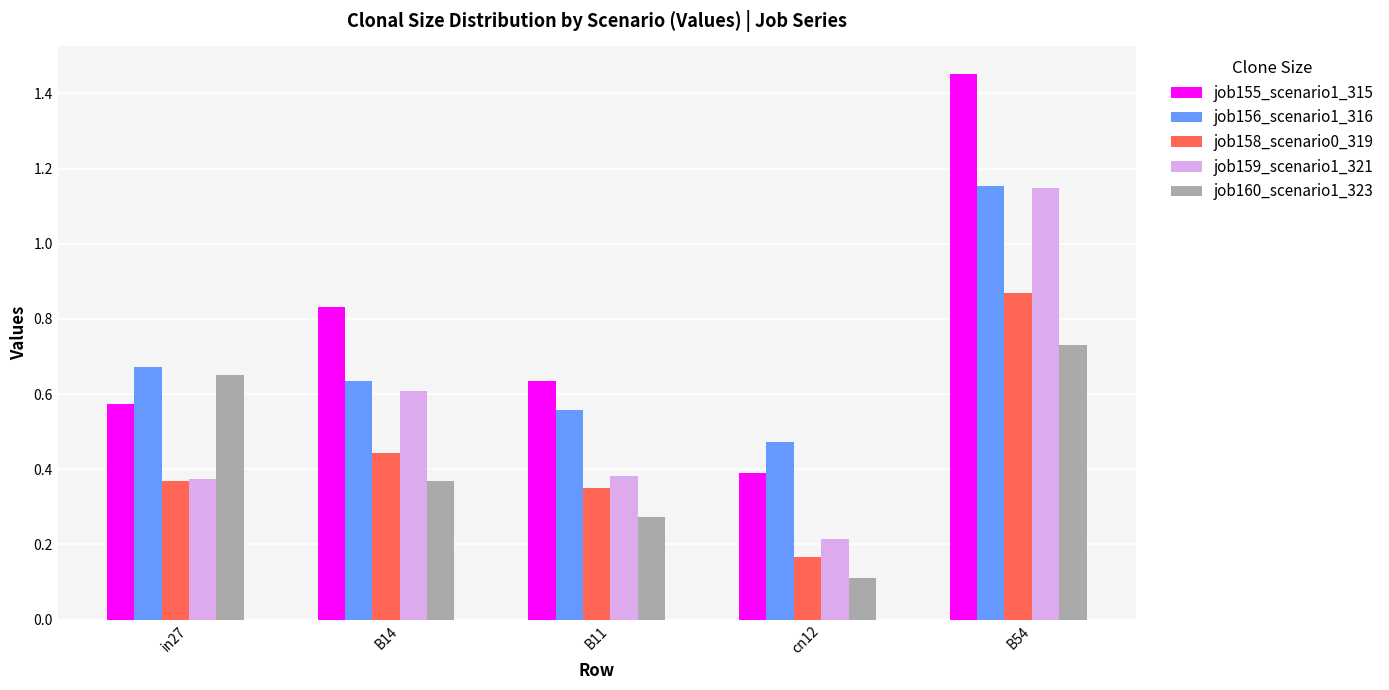

At which category is the sum across all series the highest?

B54